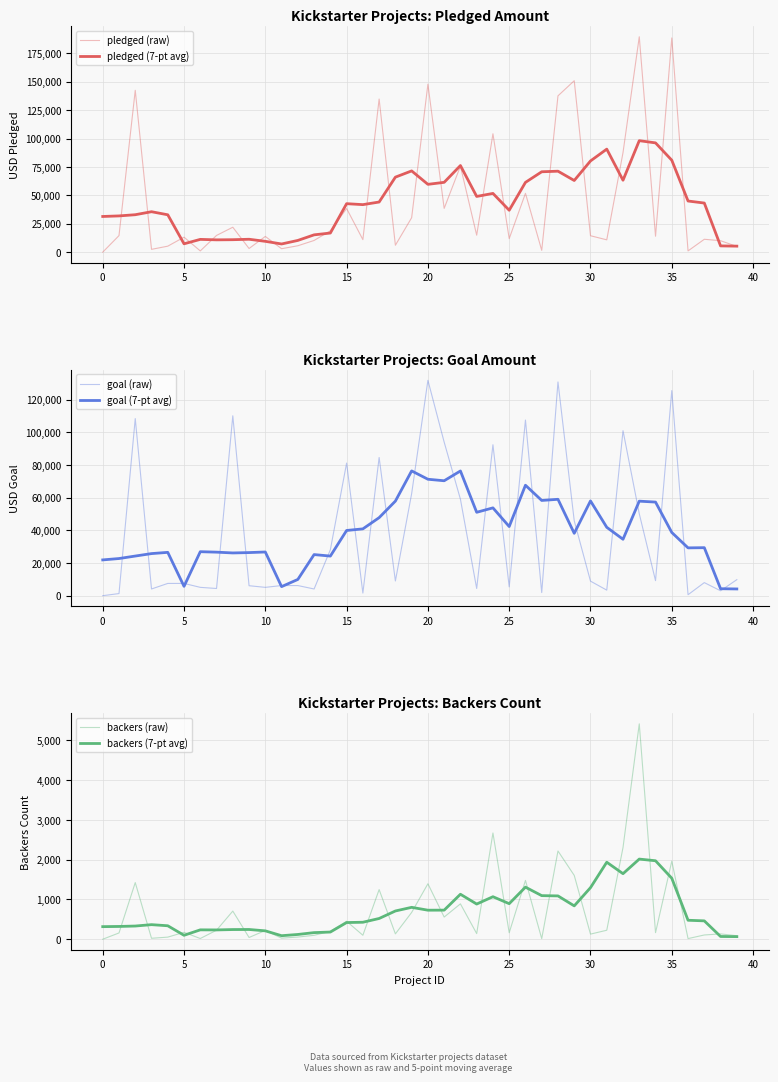

Which series has the largest total across all categories?

pledged (raw)